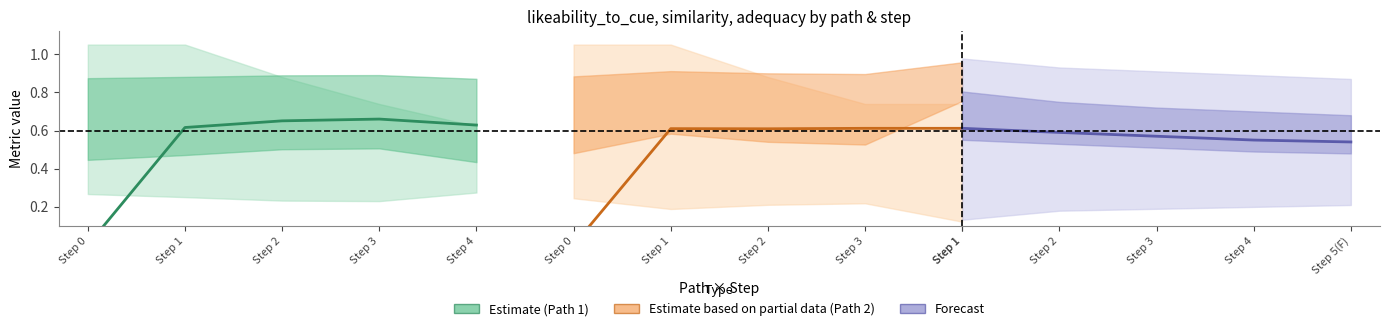

How many lines are shown in the chart?

3